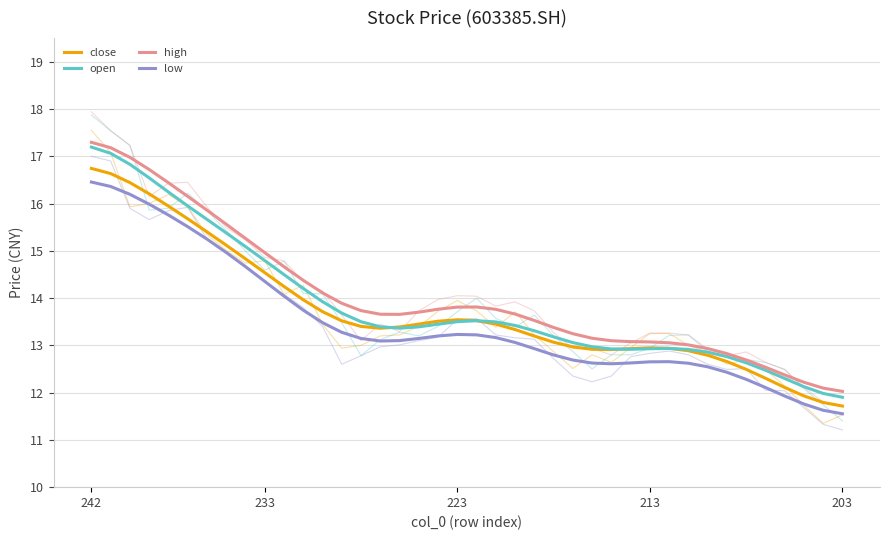

How many interior local peaks does the close series have?

2